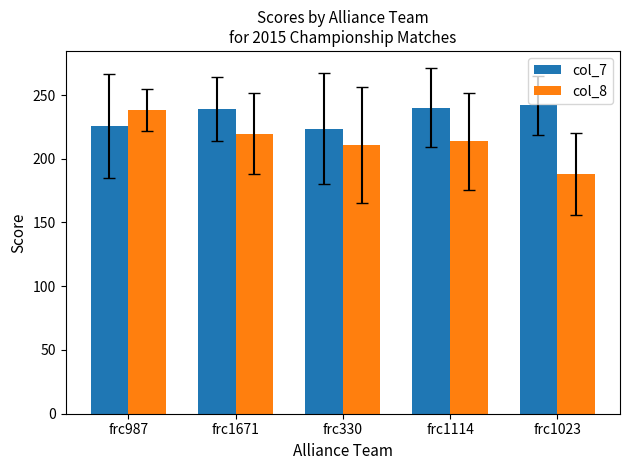

Is the value of col_7 at frc1671 greater than the value of col_8 at frc1023?

Yes